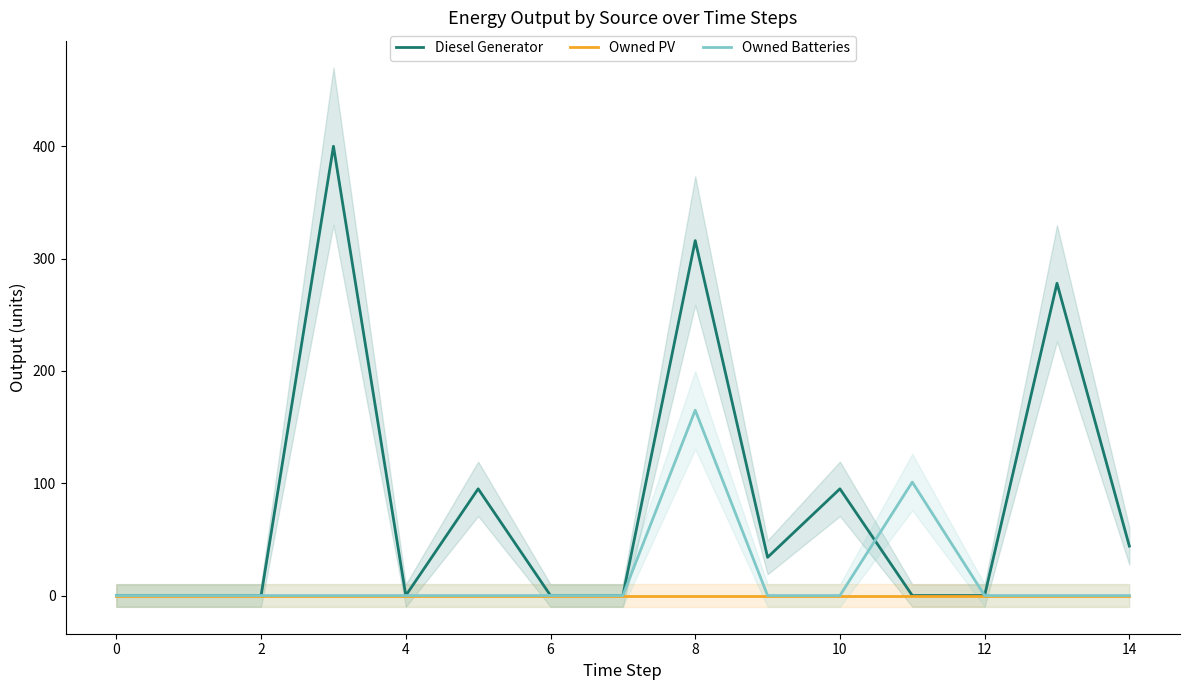

The value of Owned Batteries at 8 is 43. True or false?

False